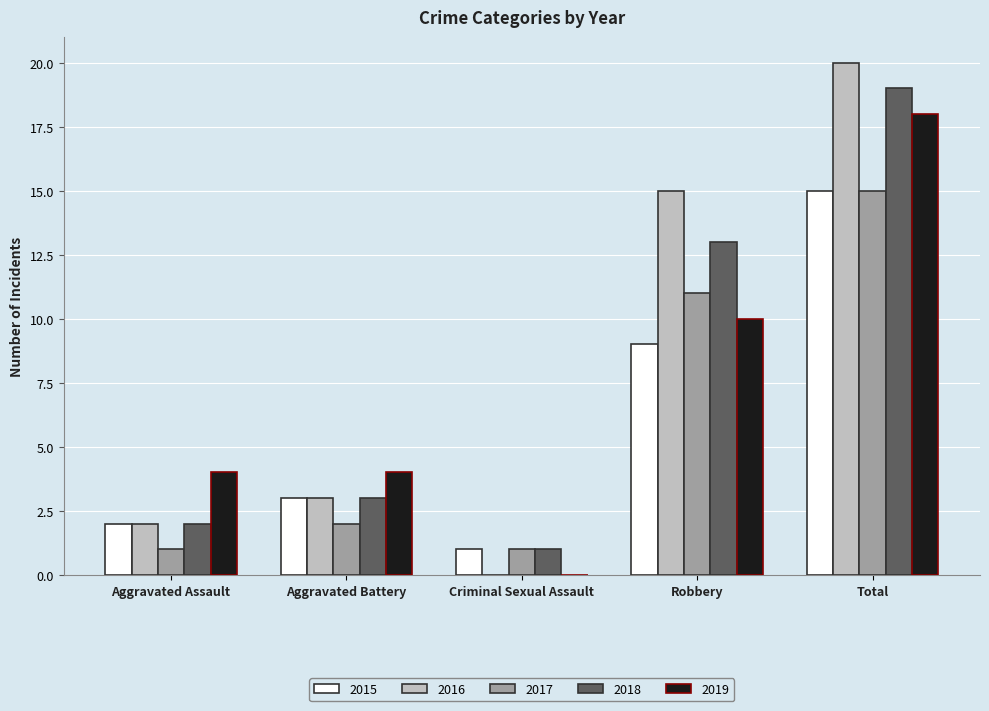

Are the bars grouped side by side (vs. stacked)?

Yes